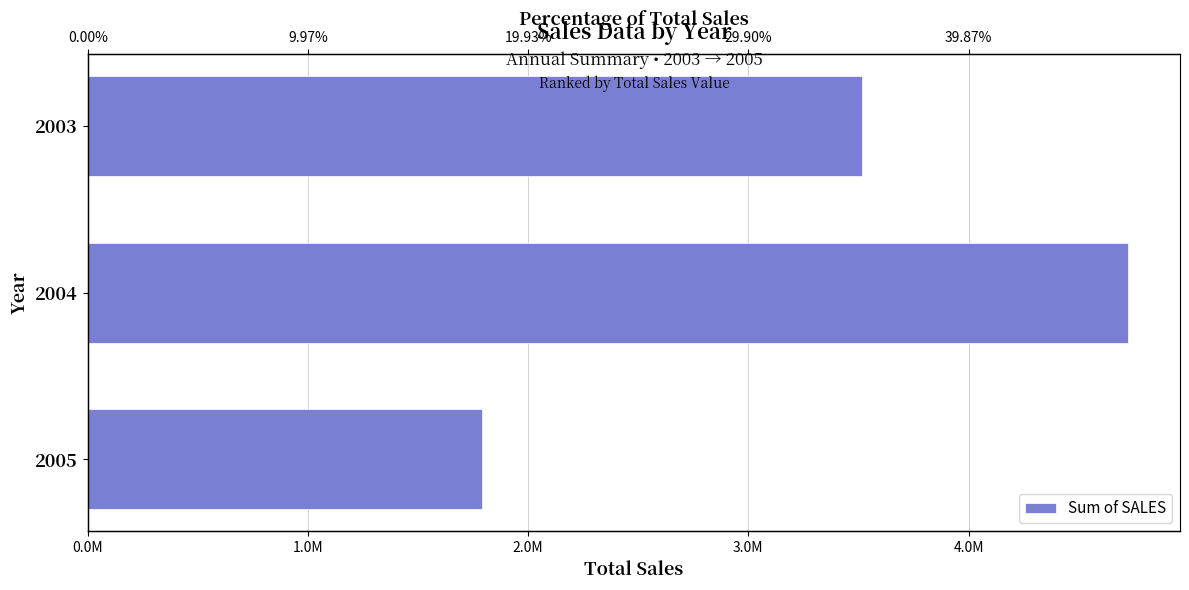

How many data points does each series have?

3